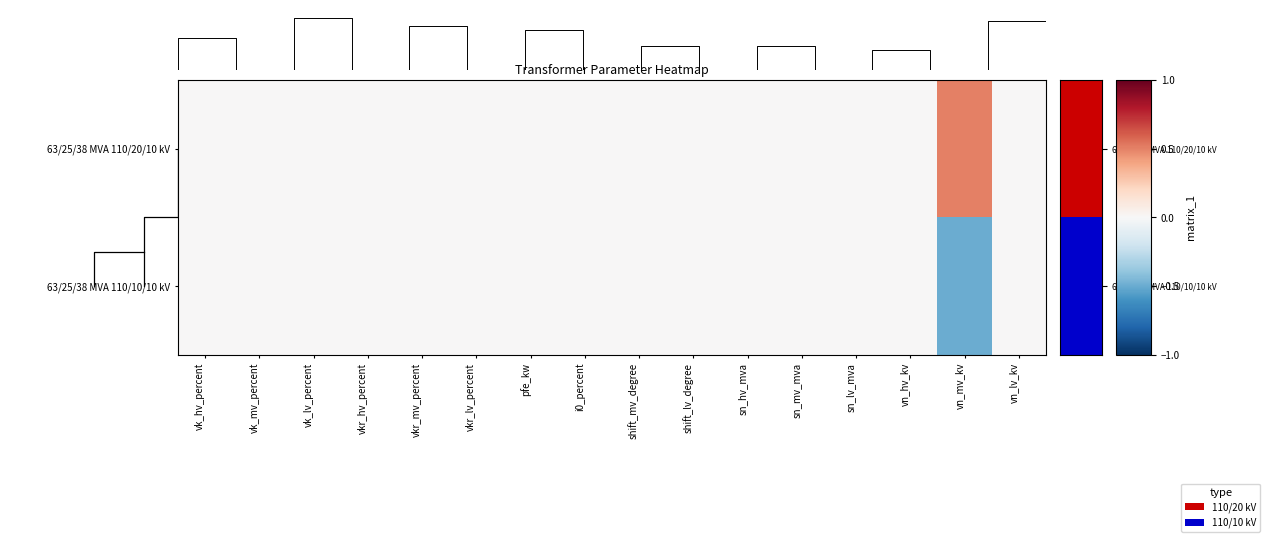

What is the maximum value for 63/25/38 MVA 110/20/10 kV?

0.5